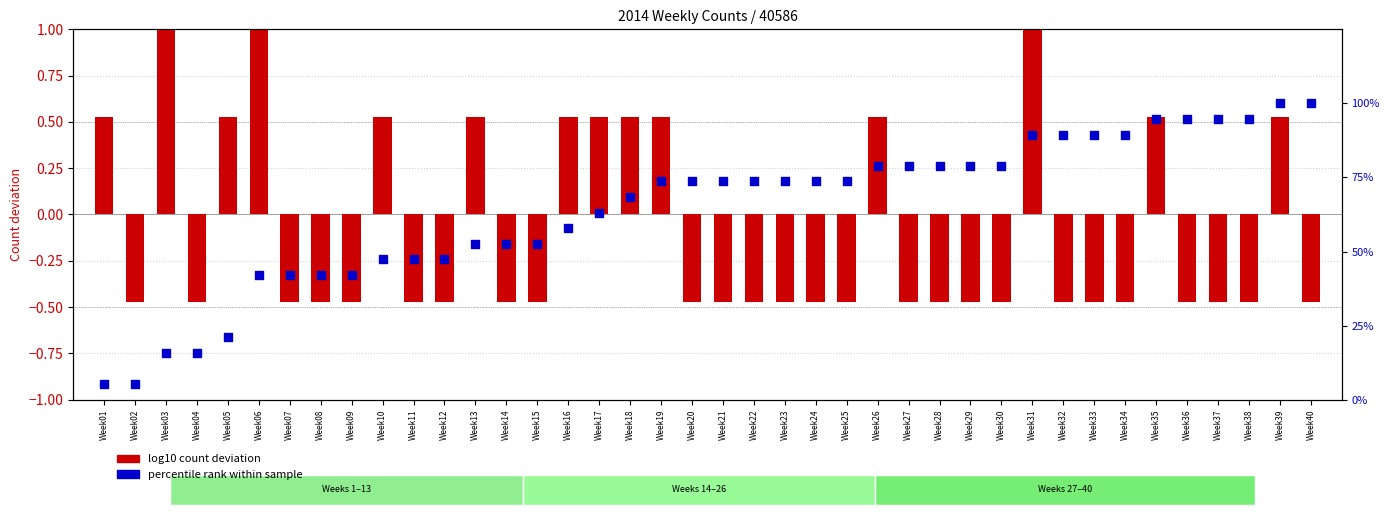

What are all the series names shown in the legend?

log10 count deviation, percentile rank within sample